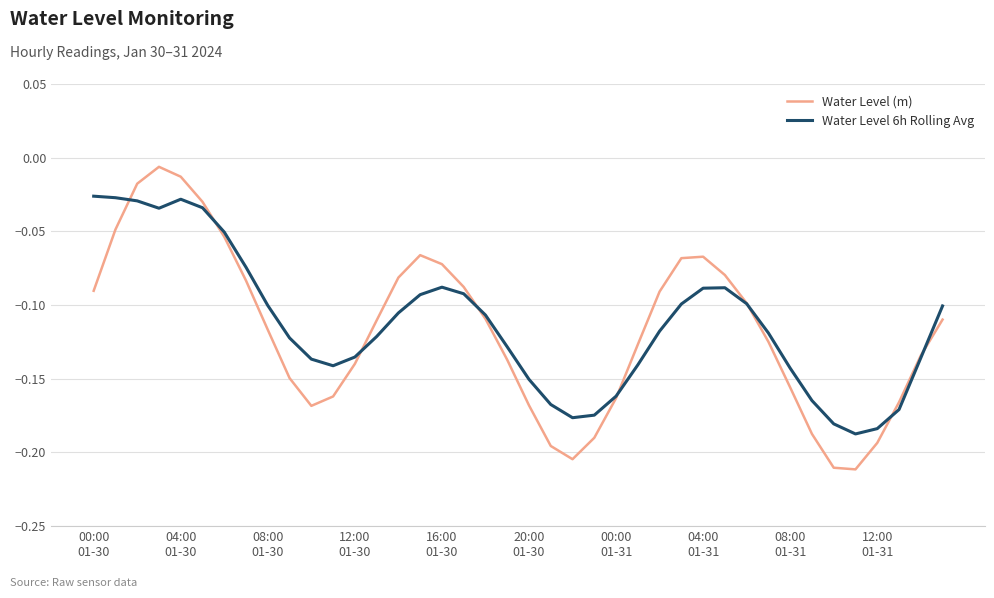

Which series has the largest range (max minus min)?

Water Level (m)